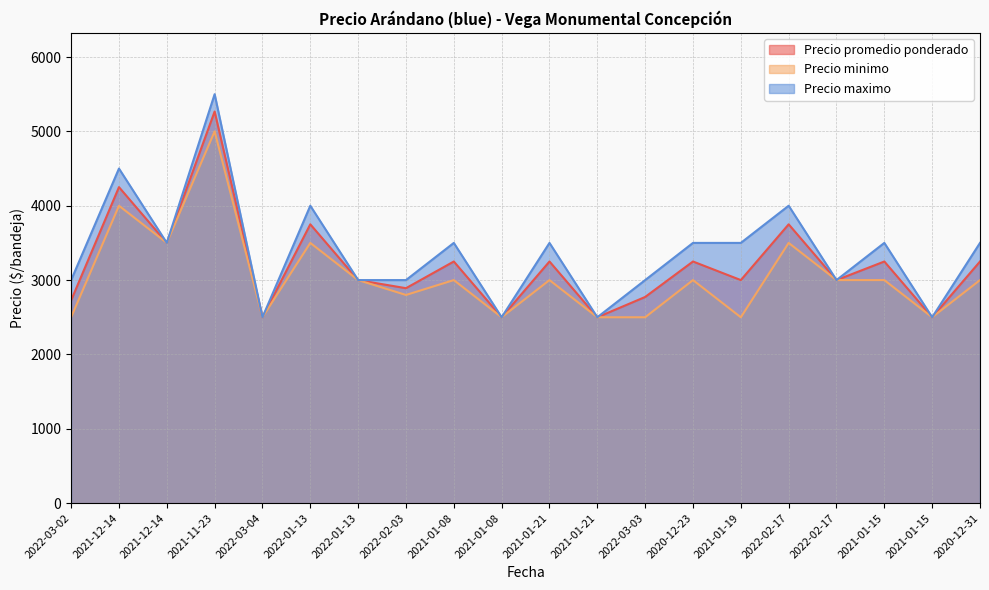

Which series changed the most between 2020-12-23 and 2022-02-17?

Precio promedio ponderado